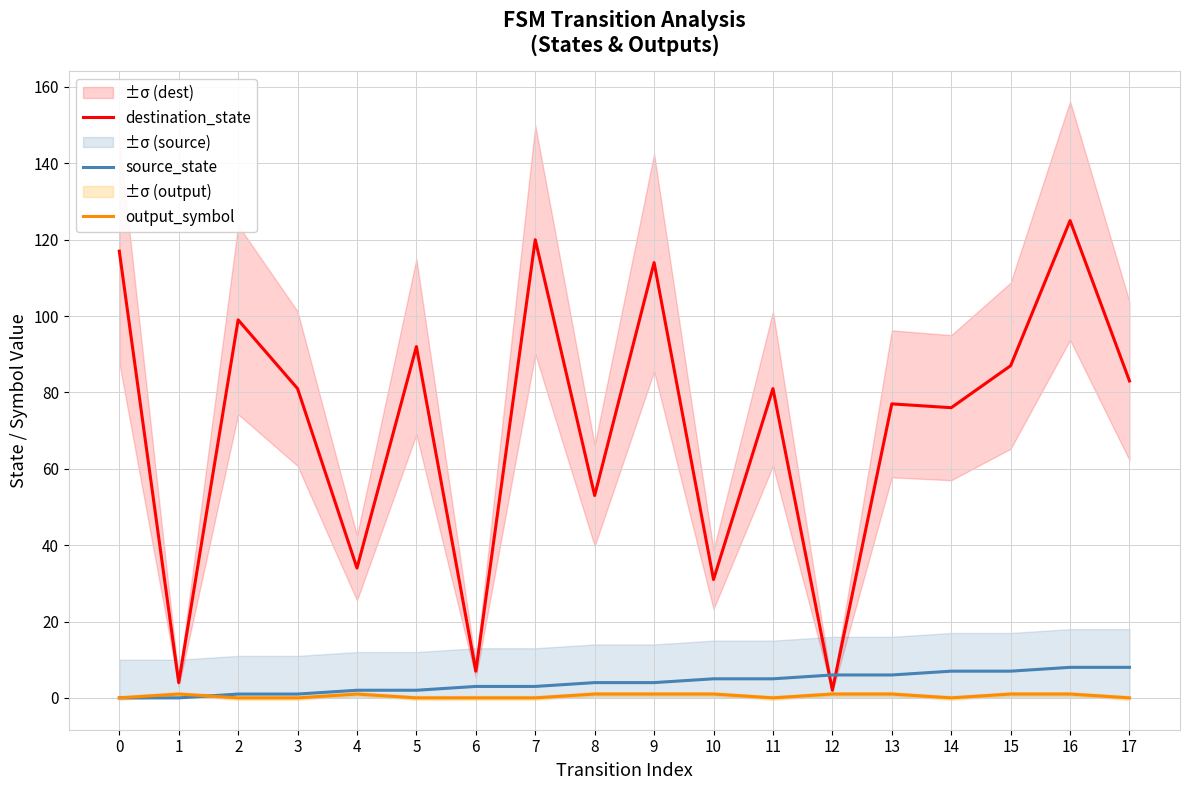

The output_symbol series shows 1 at 16. True or false?

True